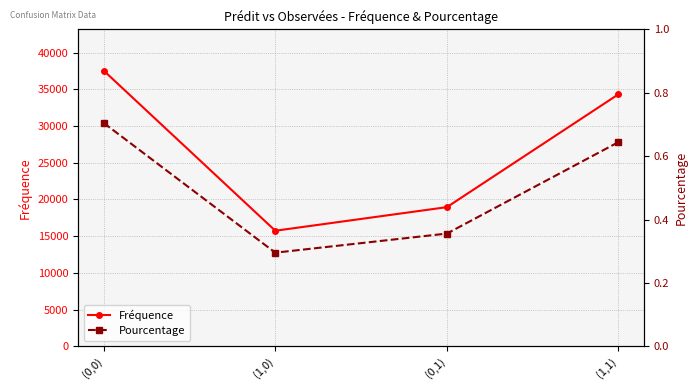

Does the chart have visible grid lines?

Yes